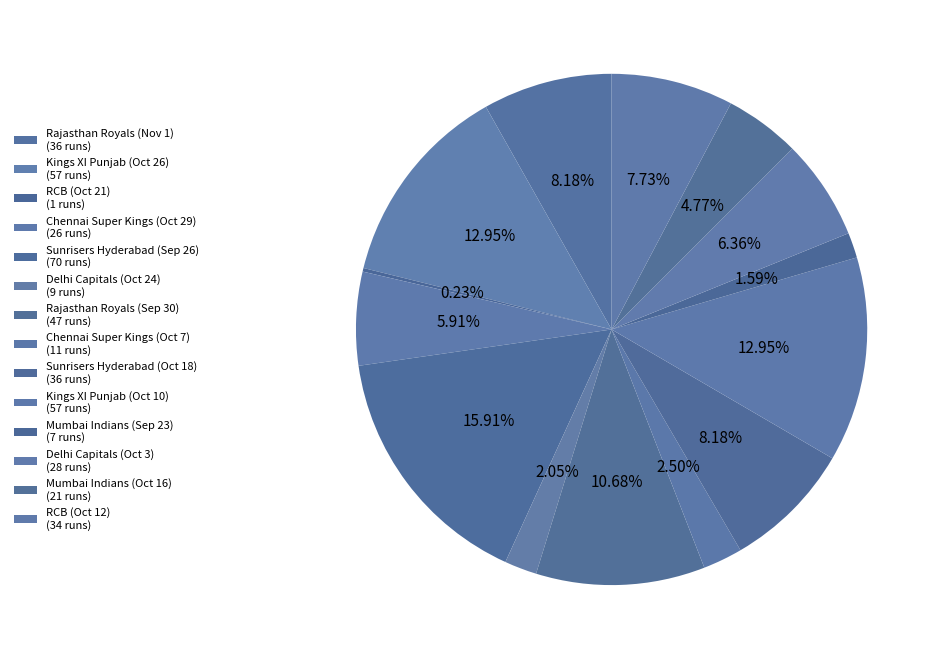

Which category has the biggest portion of the pie?

Sunrisers Hyderabad (Sep 26)